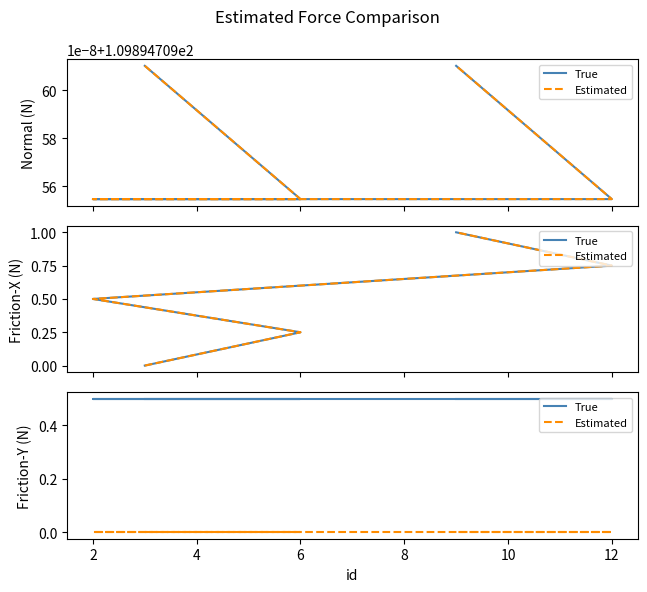

At 6, list the series in order from largest to smallest.

True, Estimated